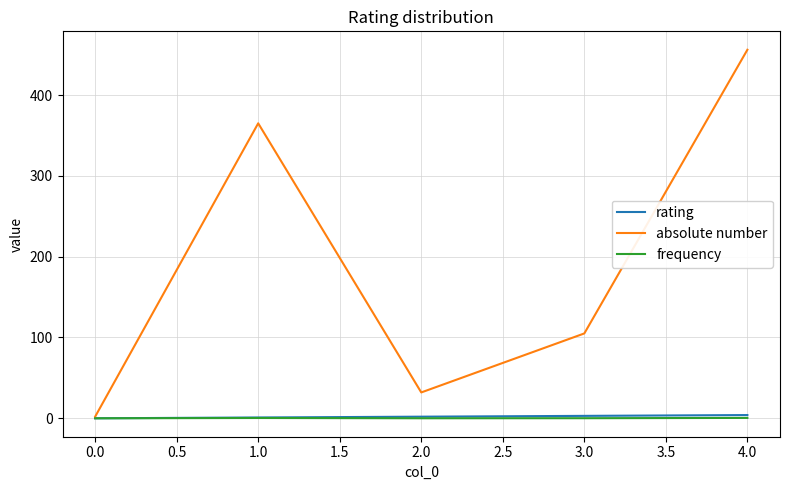

Which series changed the most between 0.0 and 4.0?

absolute number